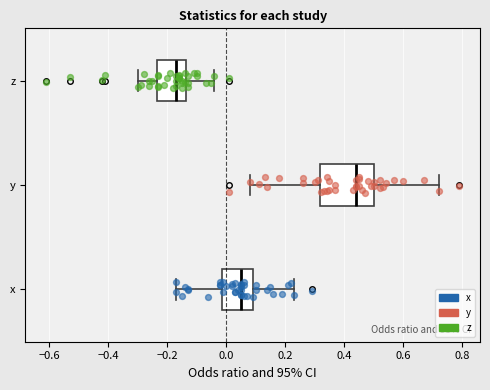

Where does the median line of the box for z sit on the x-axis? The values are not printed on the chart, so give them approximately, as read against the axis.

-0.16